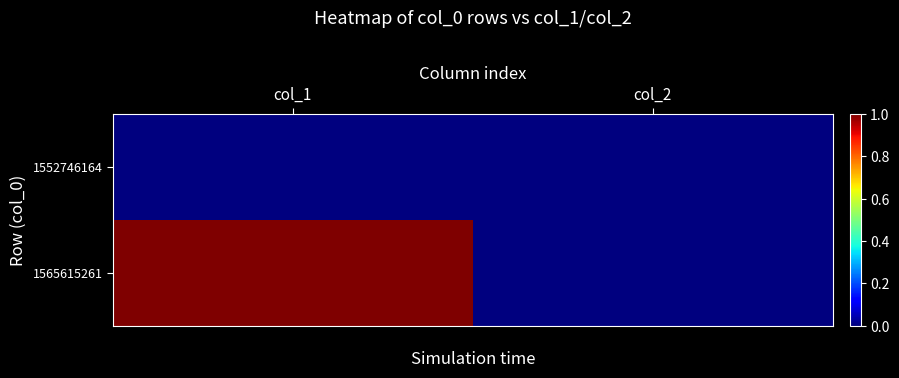

Which series has the largest range (max minus min)?

1565615261